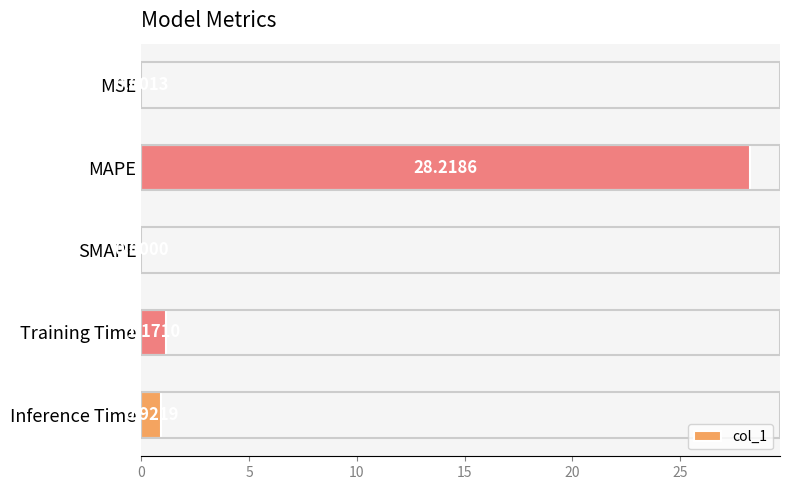

How many distinct data groups are displayed?

1